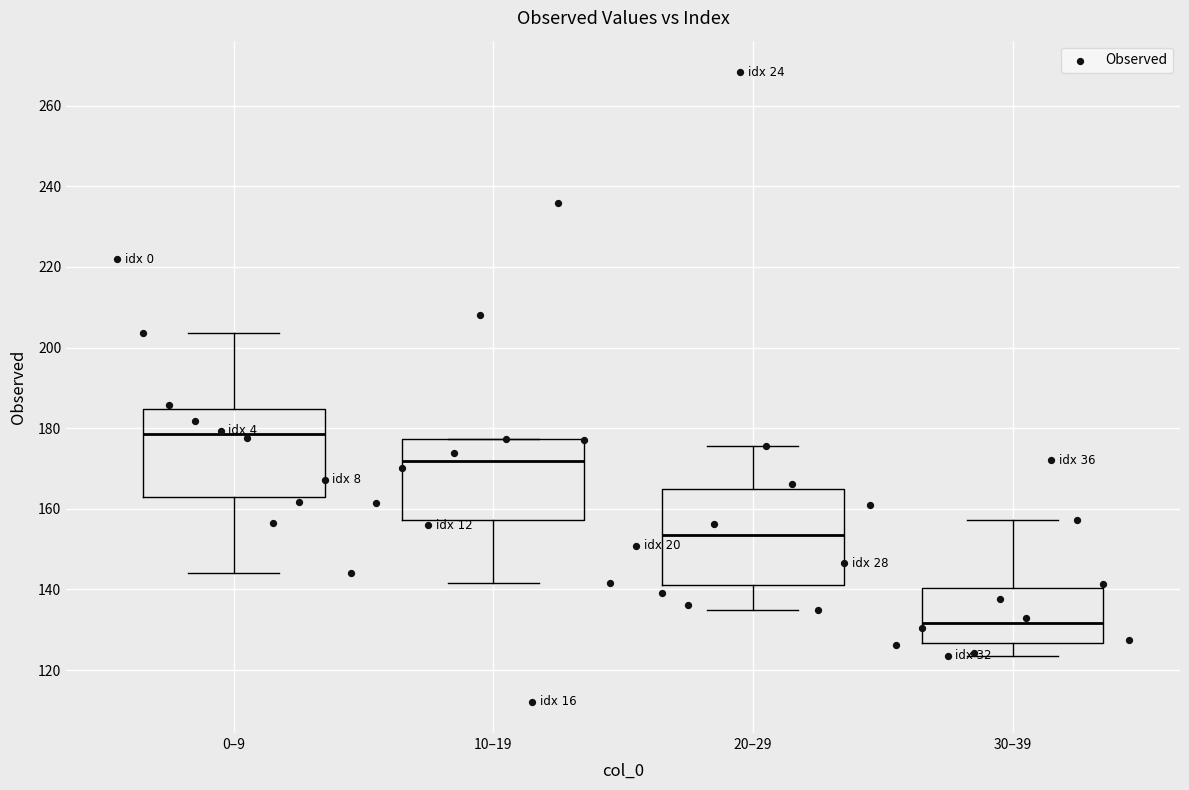

What Y value in the scatter plot is closest to 190?

185.7